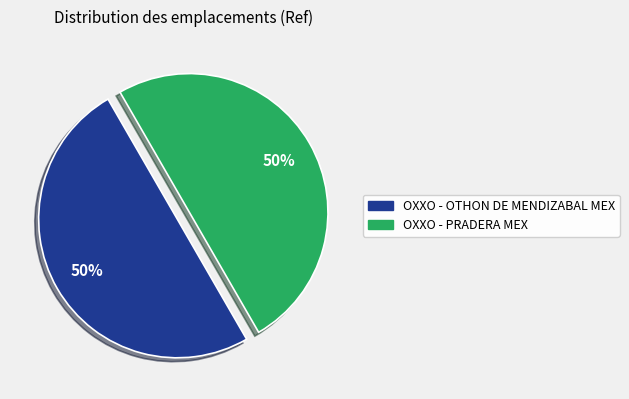

How many slices are in this pie chart?

2